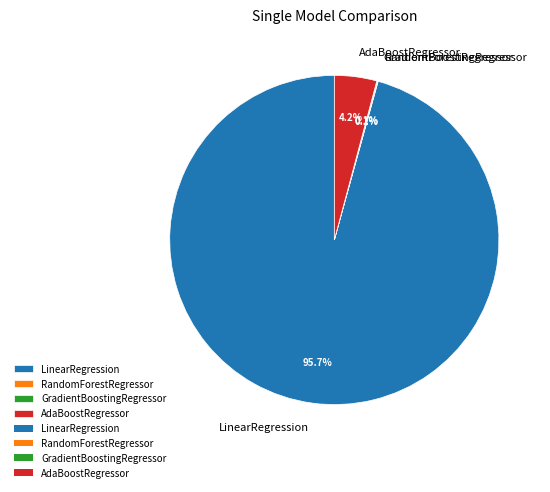

Does LinearRegression account for over 50% of the chart?

Yes